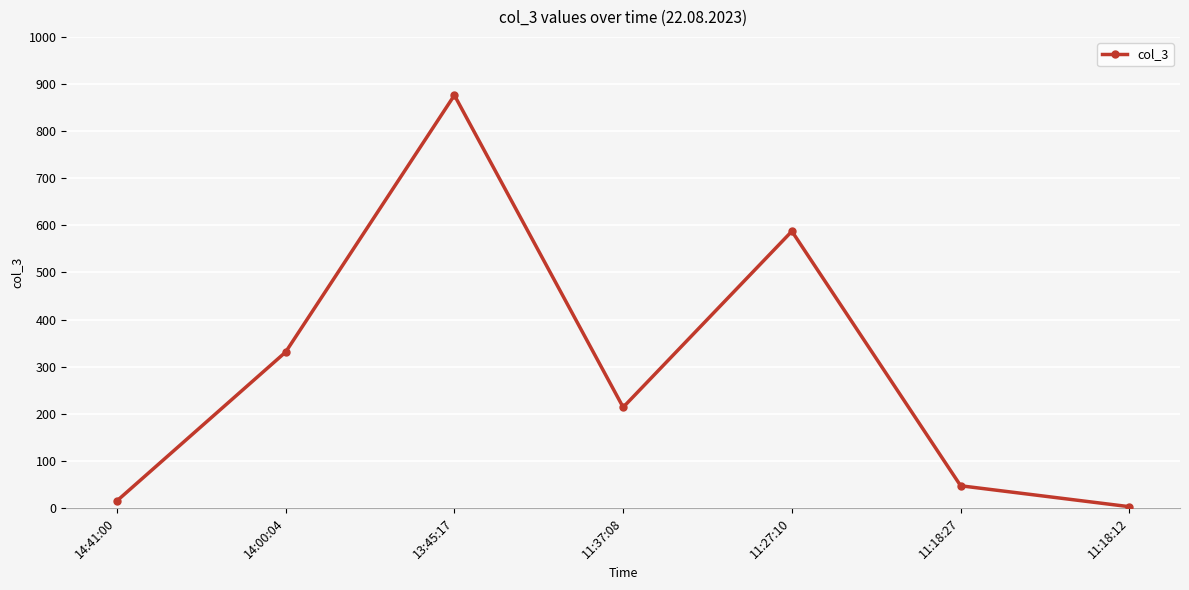

How many data points are less than 213?

3